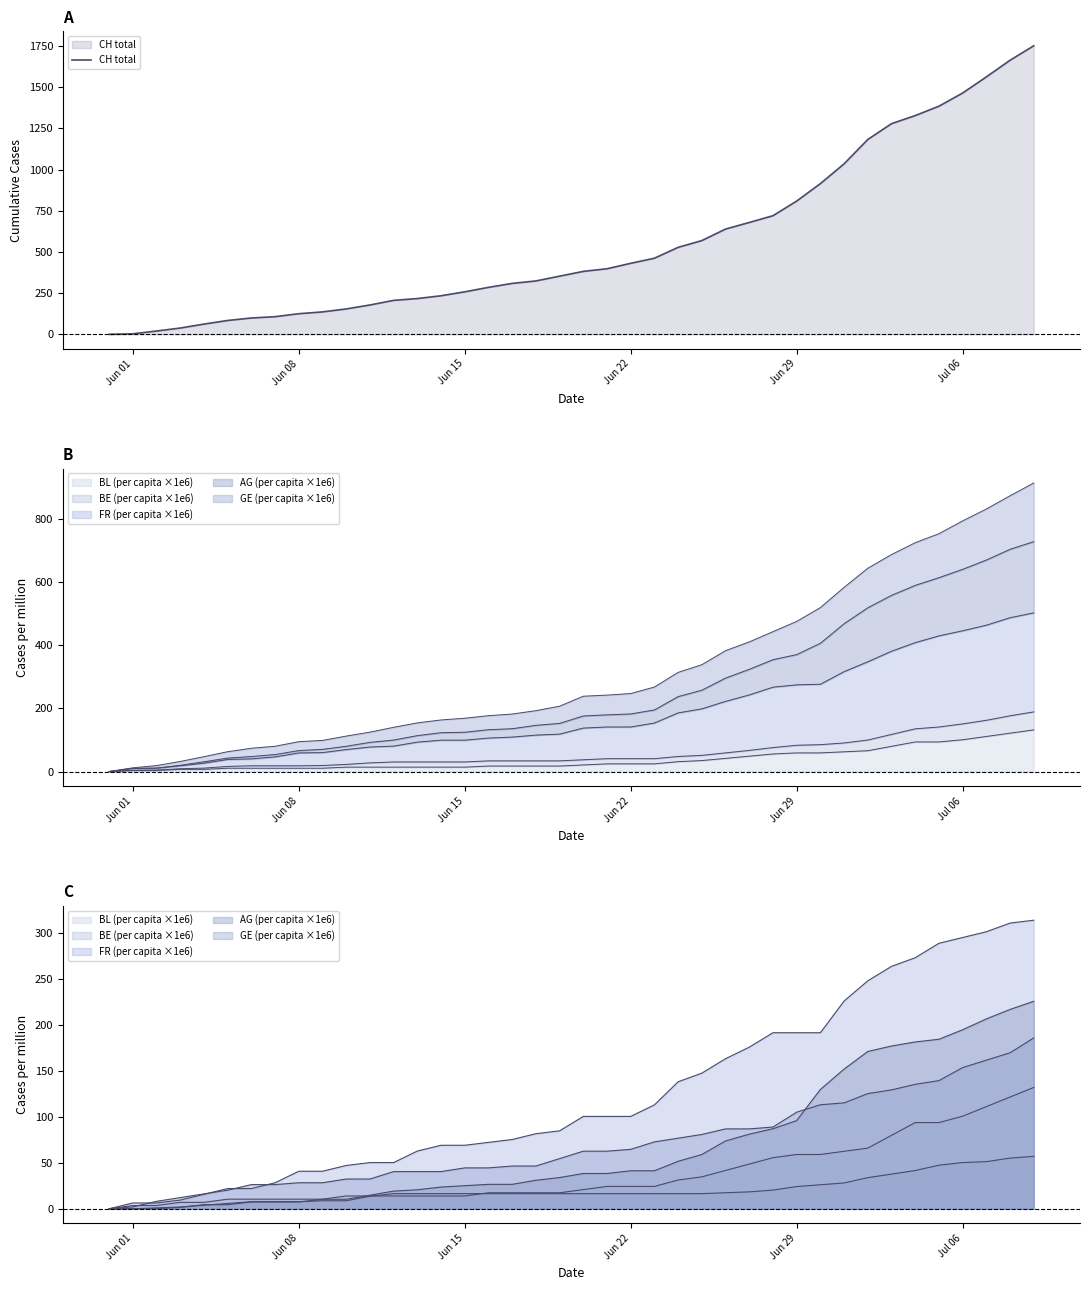

How many values are below 382?

20